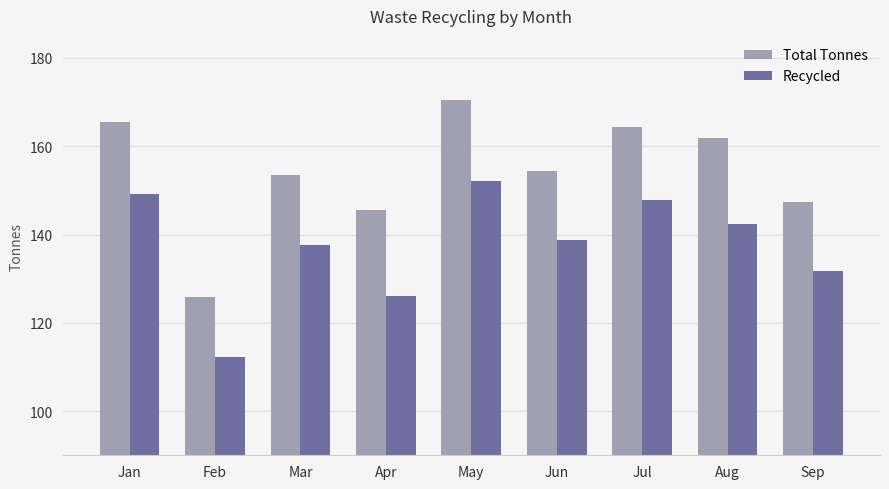

What is the value of the Recycled bar at the 9th from the left?

131.6